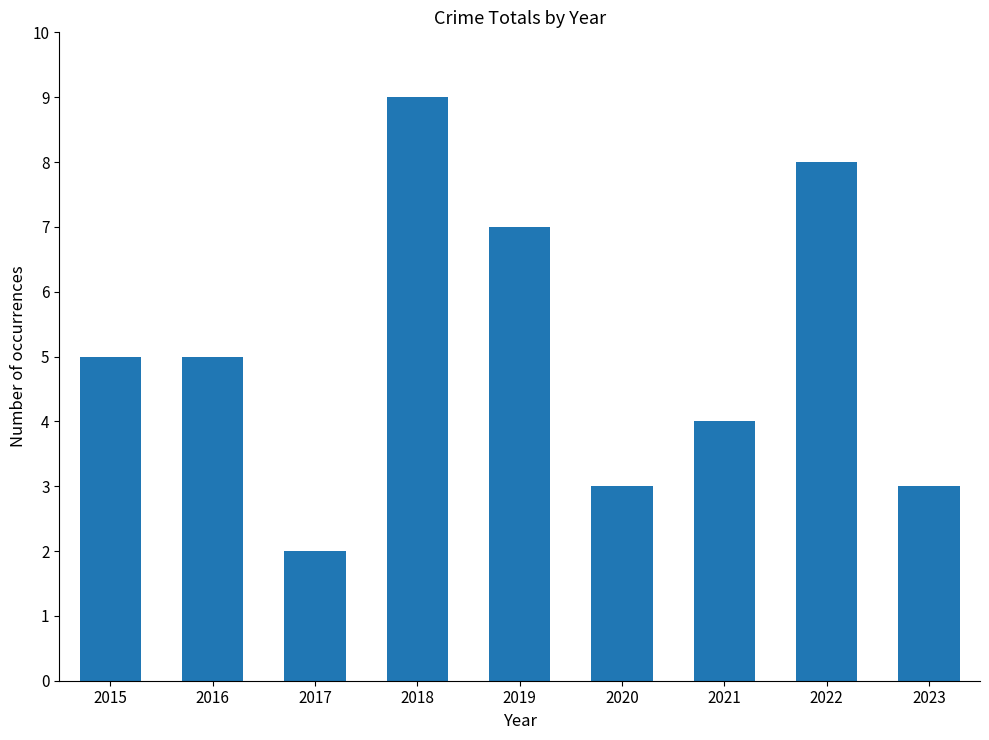

What is the sum of all values?

46